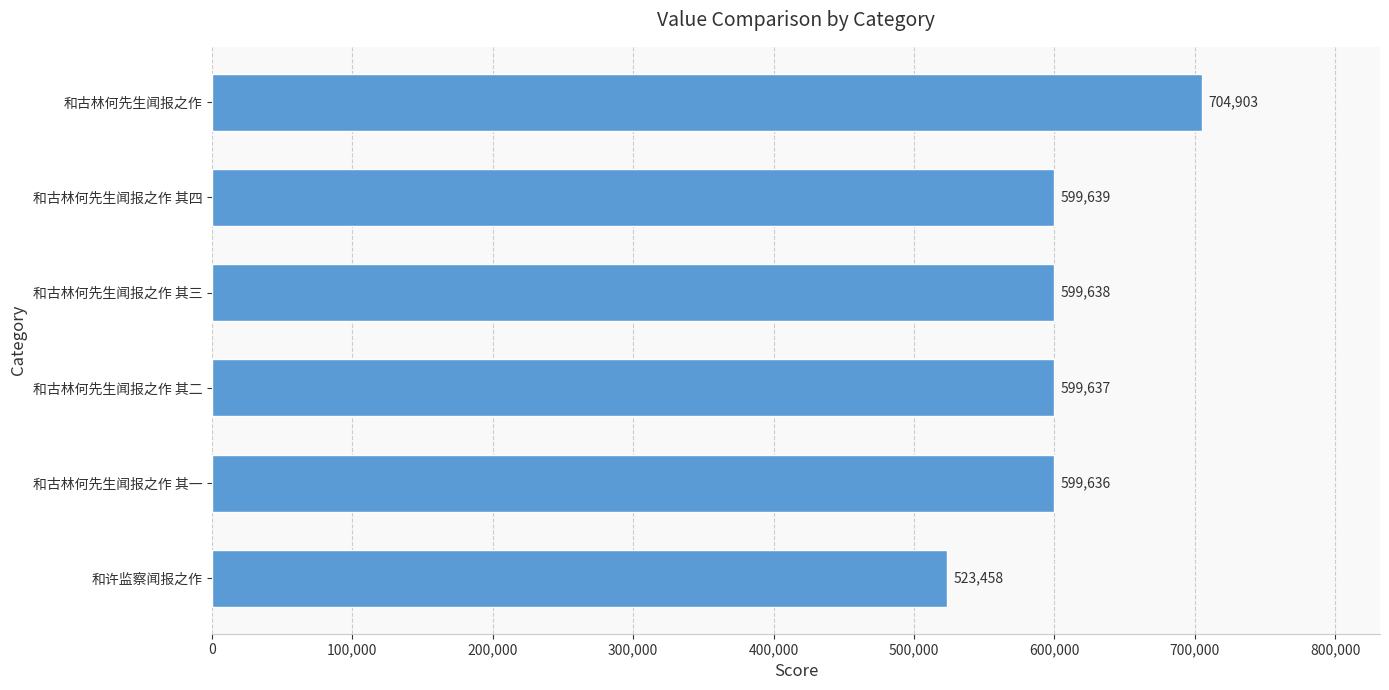

What is the minimum value shown in the chart?

523458